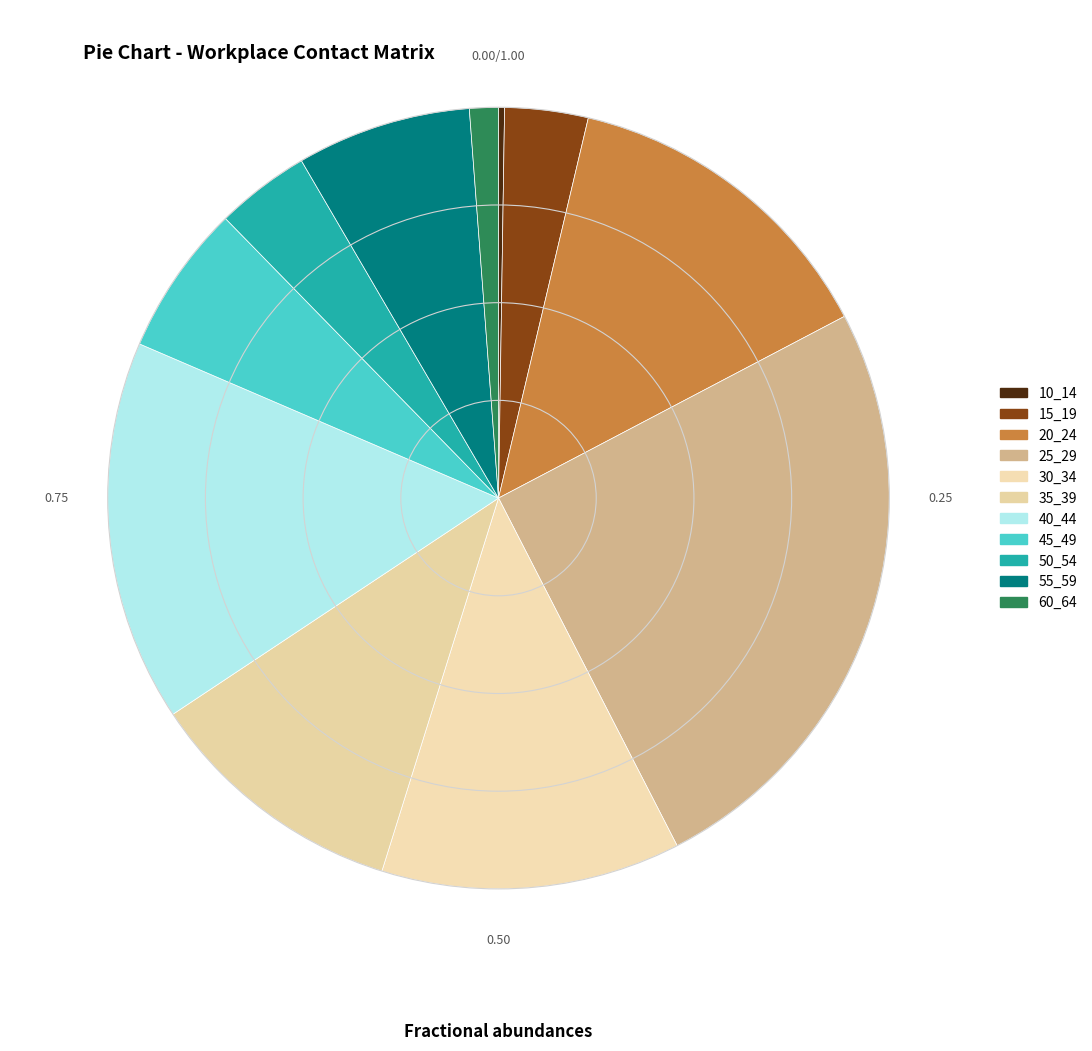

True or false: 50_54 accounts for 4% of the total.

True